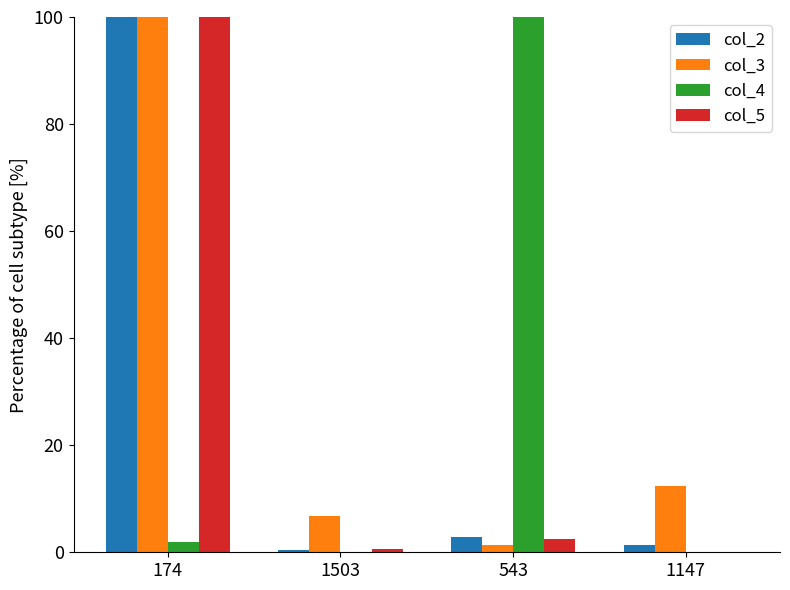

Is the value of col_4 at 1147 greater than the value of col_3 at 543?

No